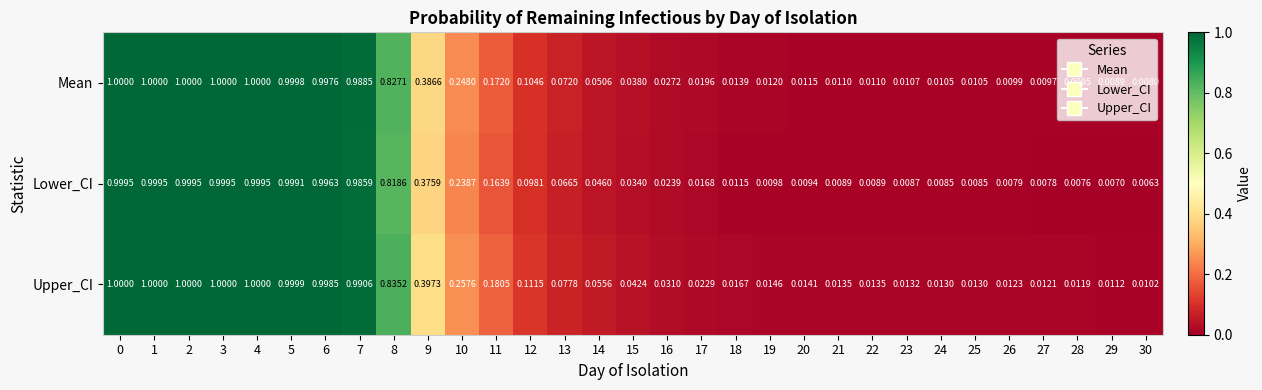

Which series has the largest range (max minus min)?

Lower_CI